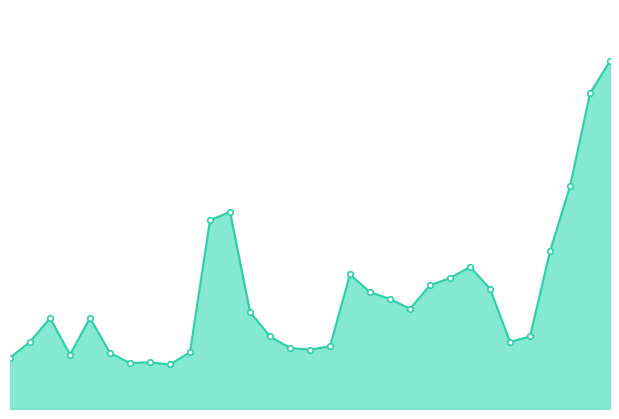

How many lines are shown in the chart?

1